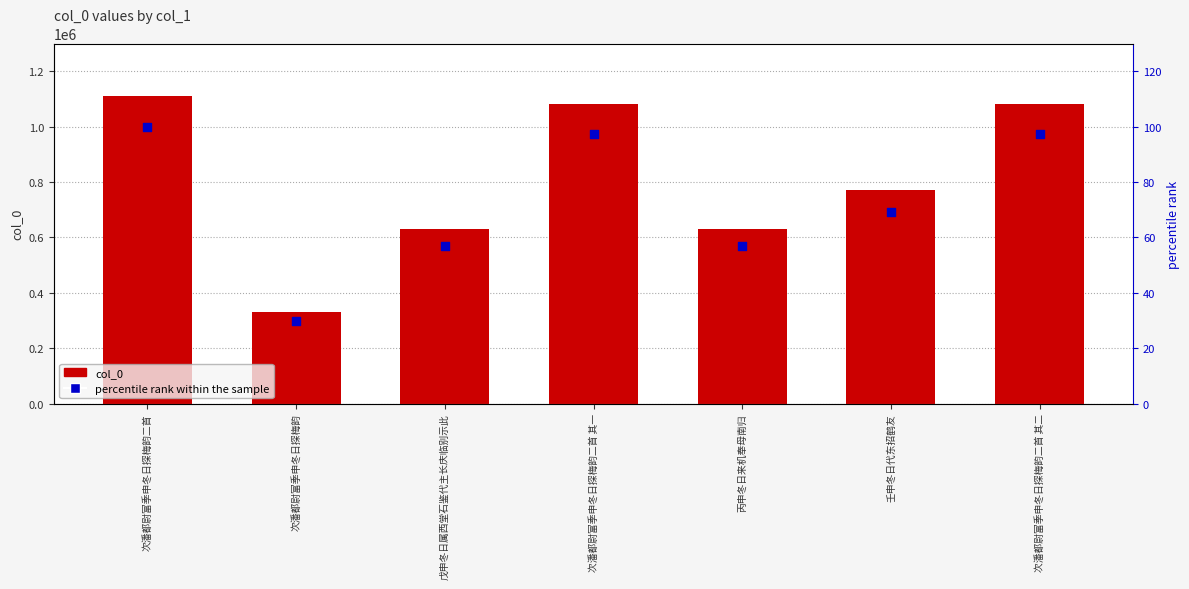

At which category is the sum across all series the highest?

次潘都尉富季申冬日探梅韵二首